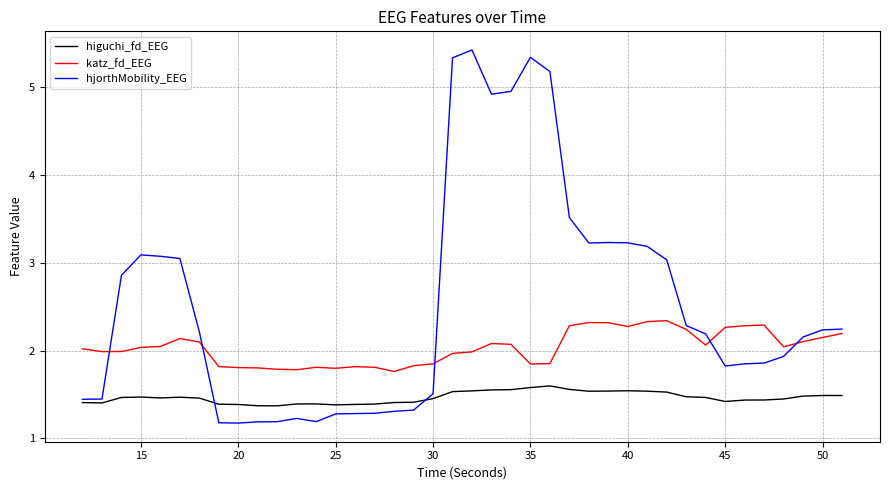

What are all the series names shown in the legend?

higuchi_fd_EEG, katz_fd_EEG, hjorthMobility_EEG